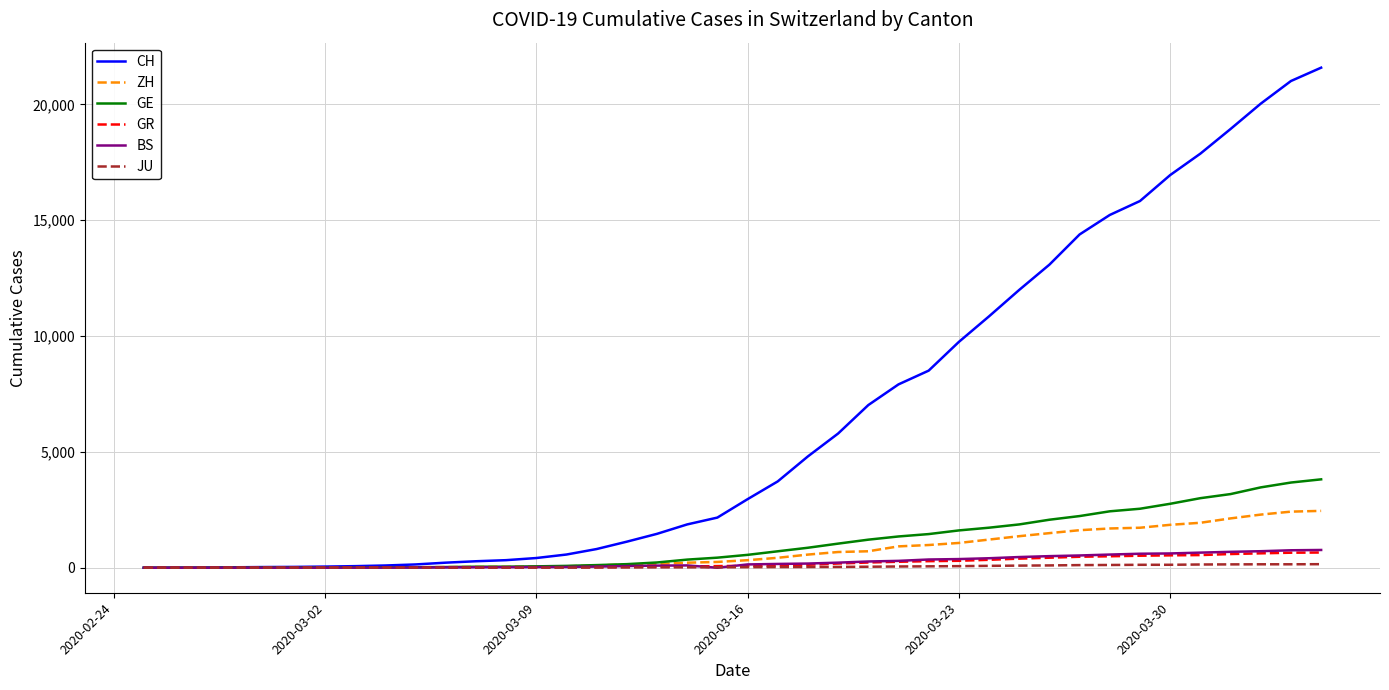

Which series has the largest total across all categories?

CH